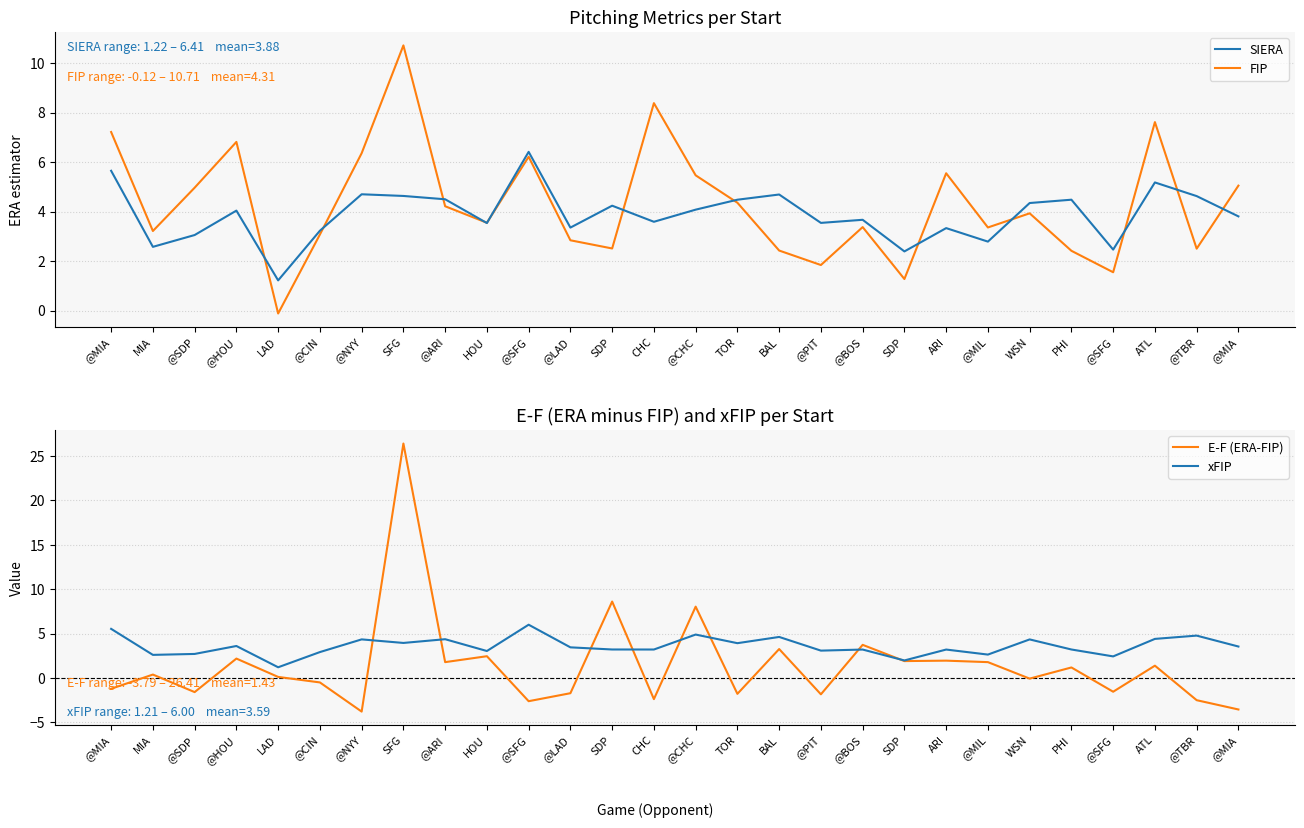

True or false: SIERA has more than 1 interior local peaks.

True